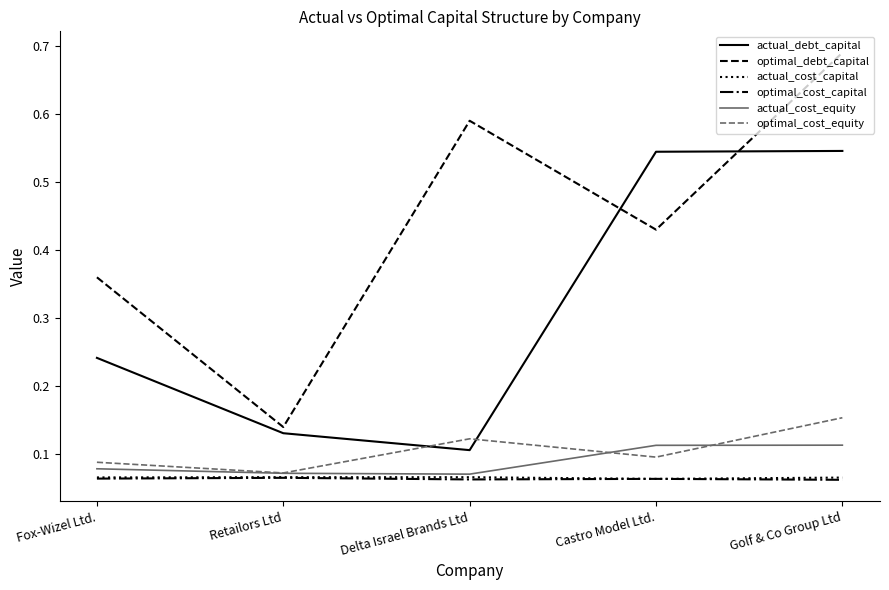

Which series has the largest total across all categories?

optimal_debt_capital